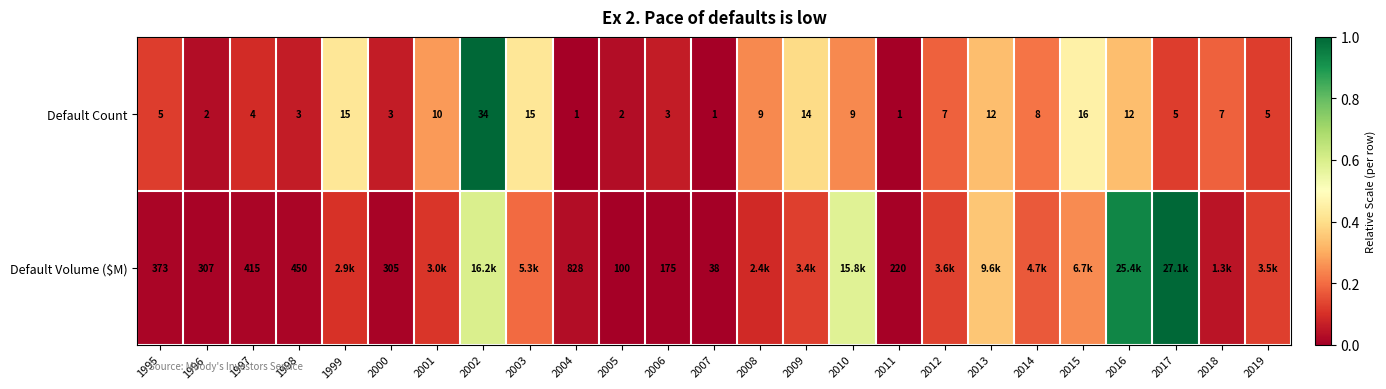

At how many categories does at least one series exceed 0?

24